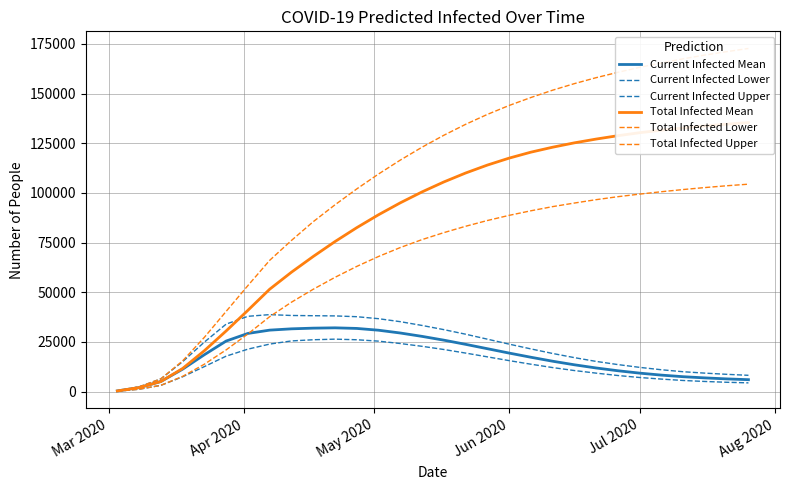

What is the smallest value displayed?

200